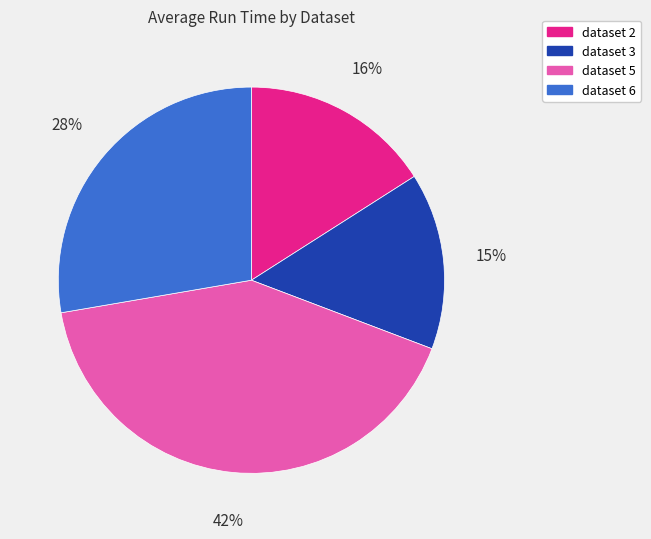

Which slice is the largest?

dataset 5